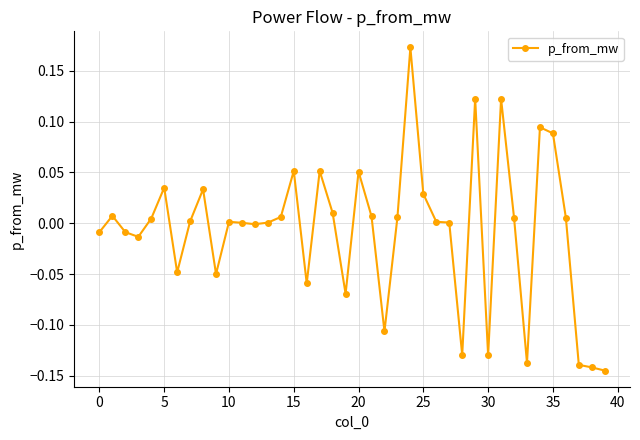

True or false: there are more than 1 points higher than both neighbors.

True